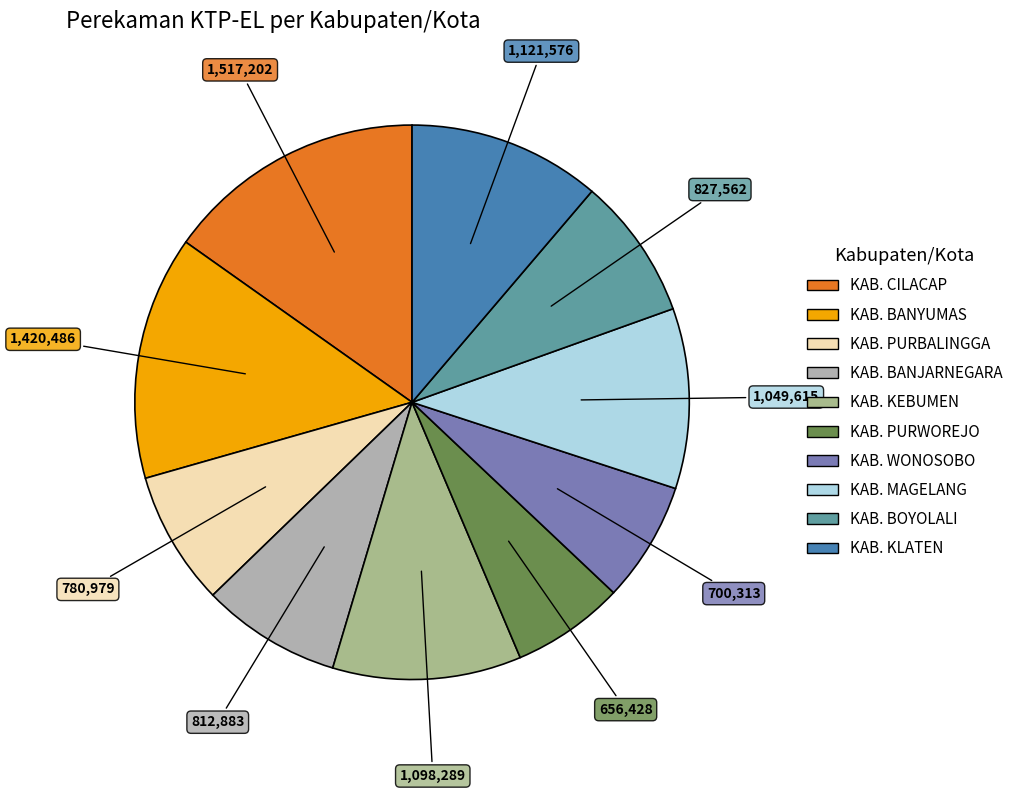

True or false: KAB. KEBUMEN accounts for 21% of the total.

False